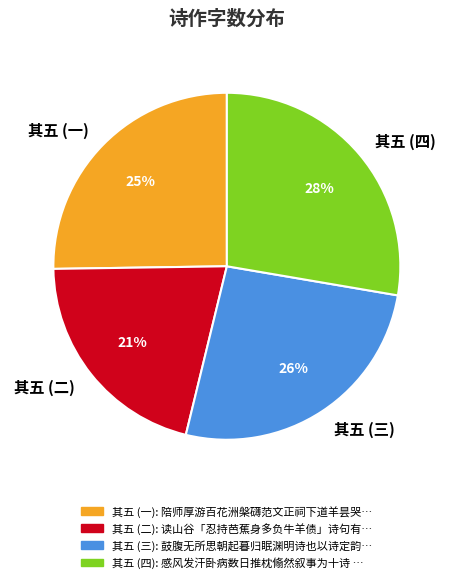

Between 其五 (三) and 其五 (一), which is larger?

其五 (三)